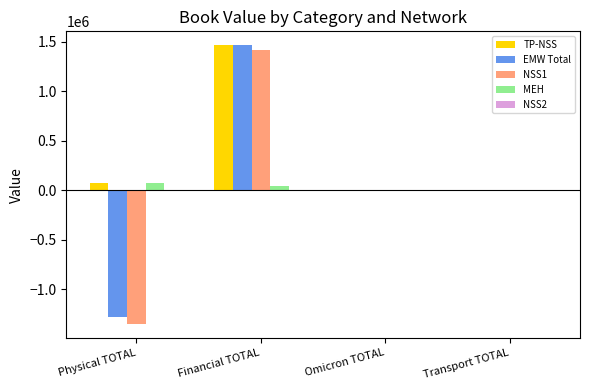

What is the sum of all NSS1 values?

71280.6